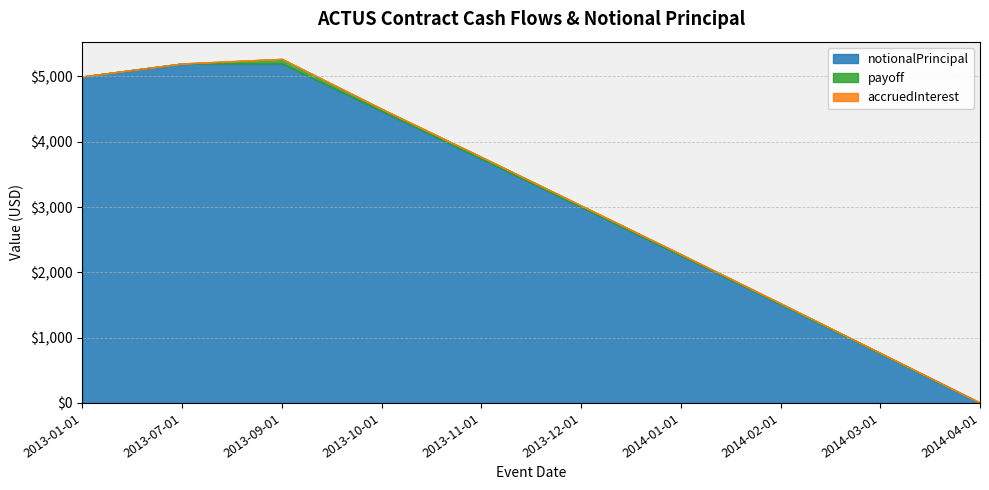

The notionalPrincipal series shows 0.0 at 2014-04-01. True or false?

True